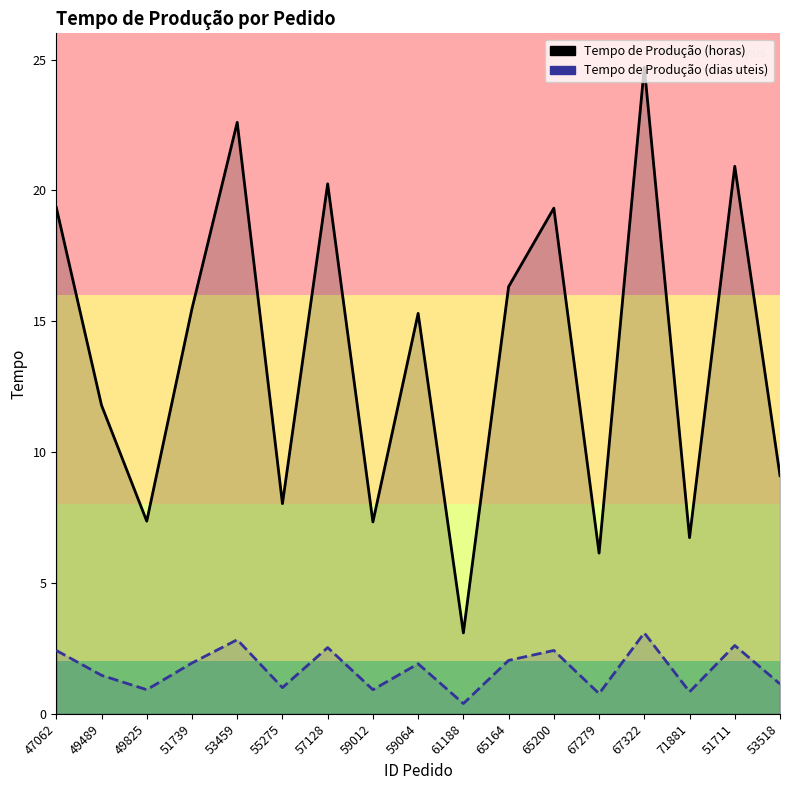

What position from the left is 65200?

12